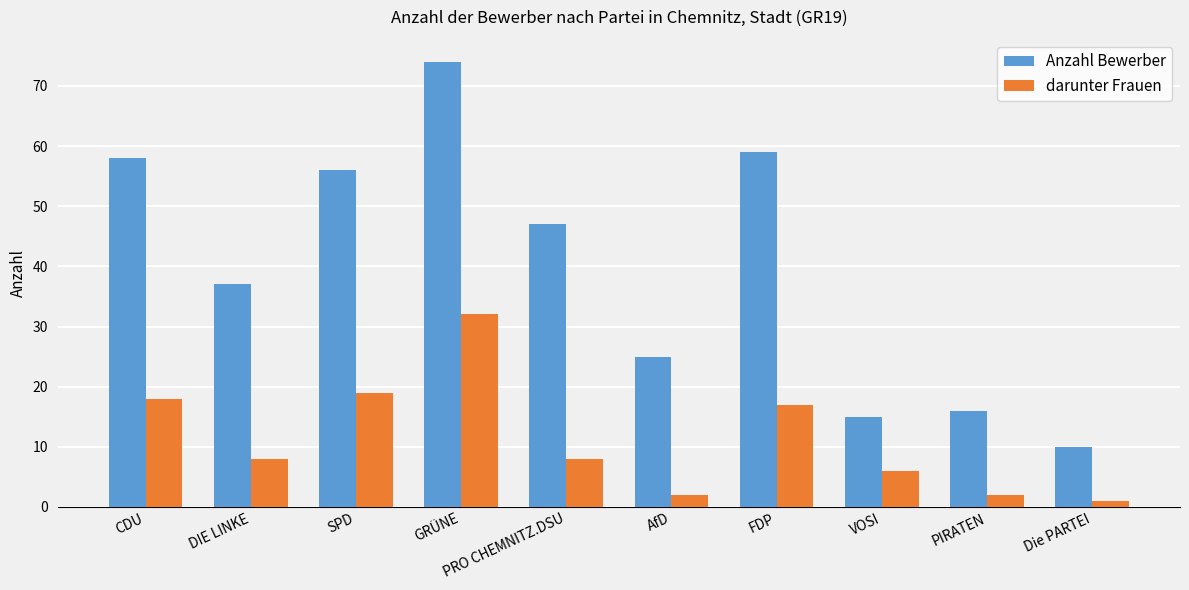

What is the maximum value for Anzahl Bewerber?

74